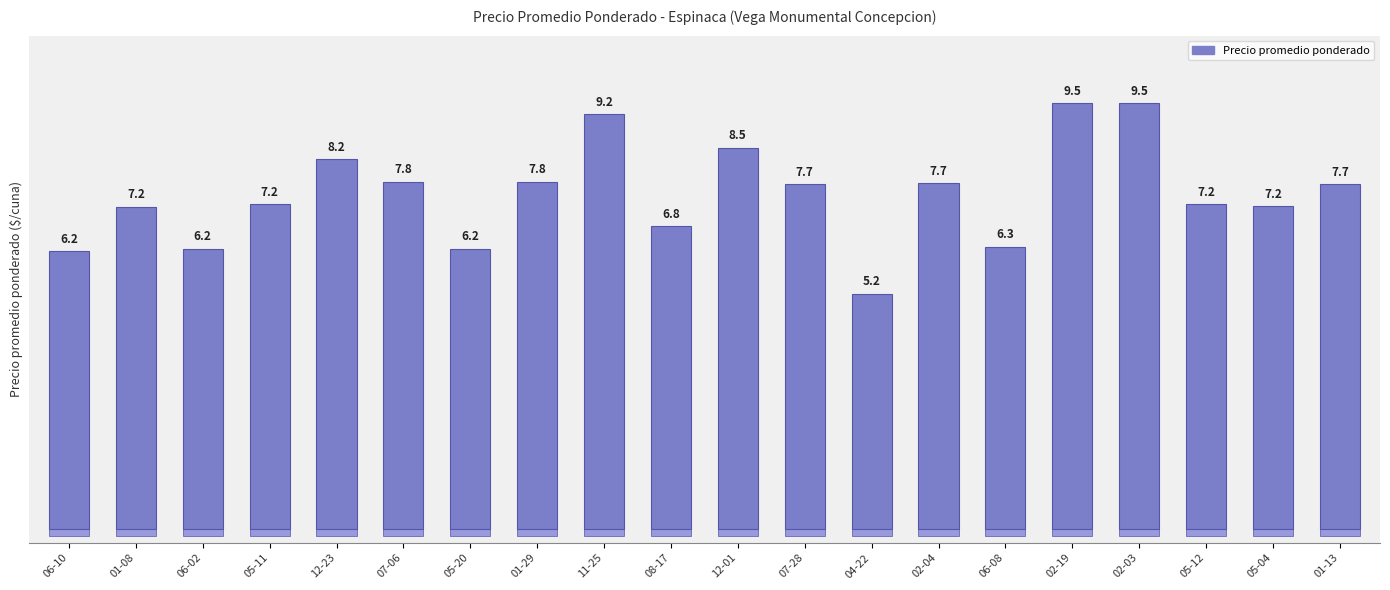

How many bars are there in total?

20